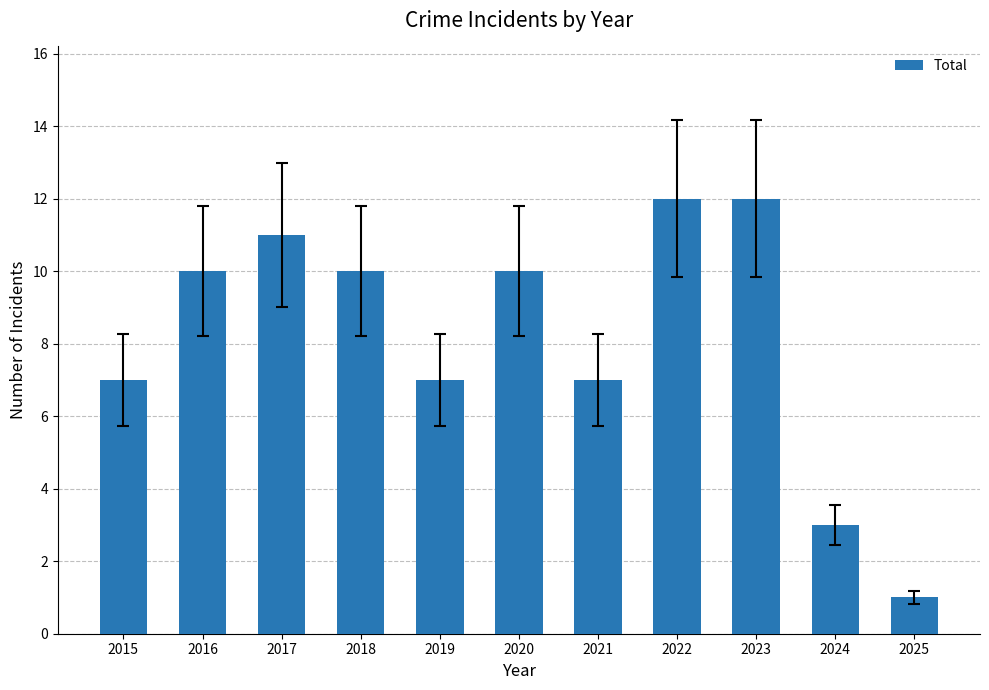

How many data points are less than 10?

5